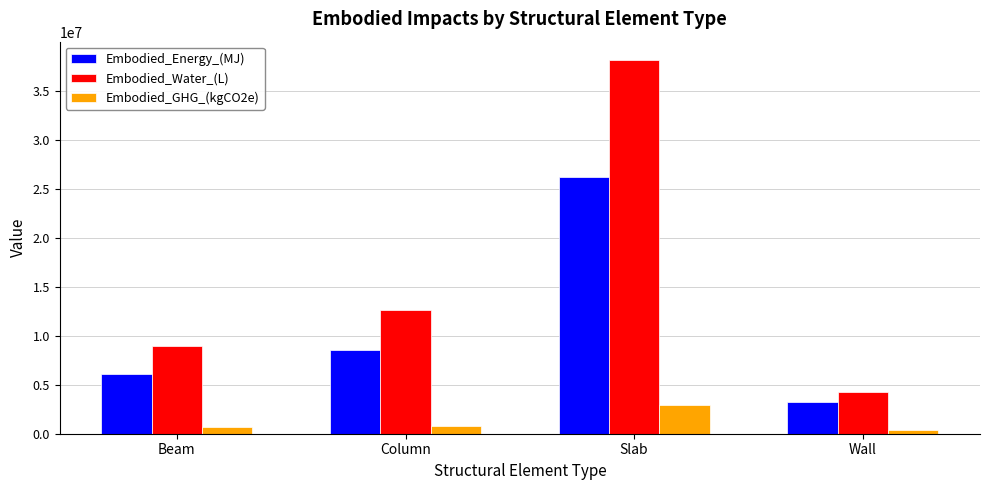

At which label does Embodied_Energy_(MJ) first exceed 8541472?

Column